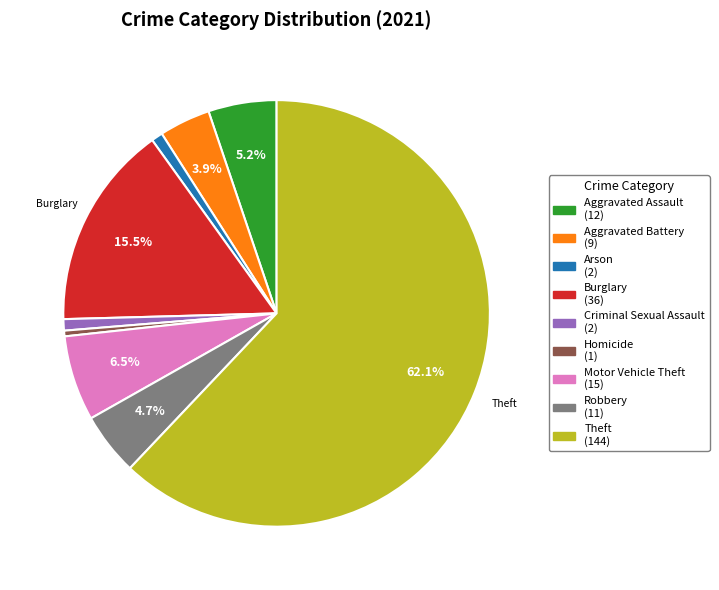

Is there any slice that represents more than half of the pie?

Yes